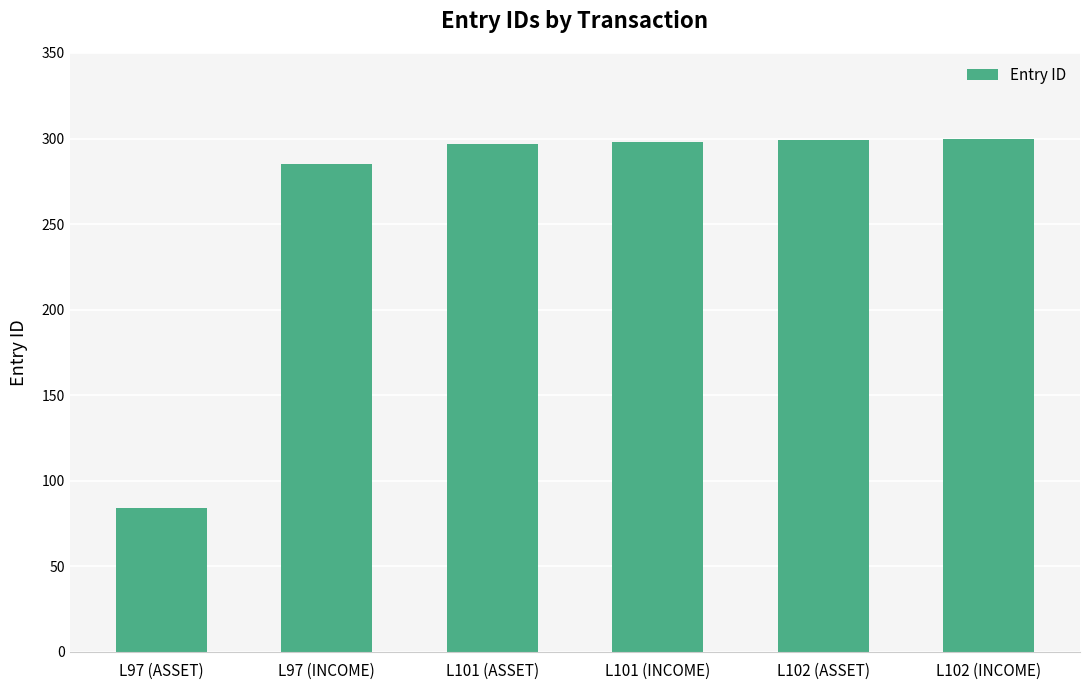

What is the difference between the maximum and minimum values?

216